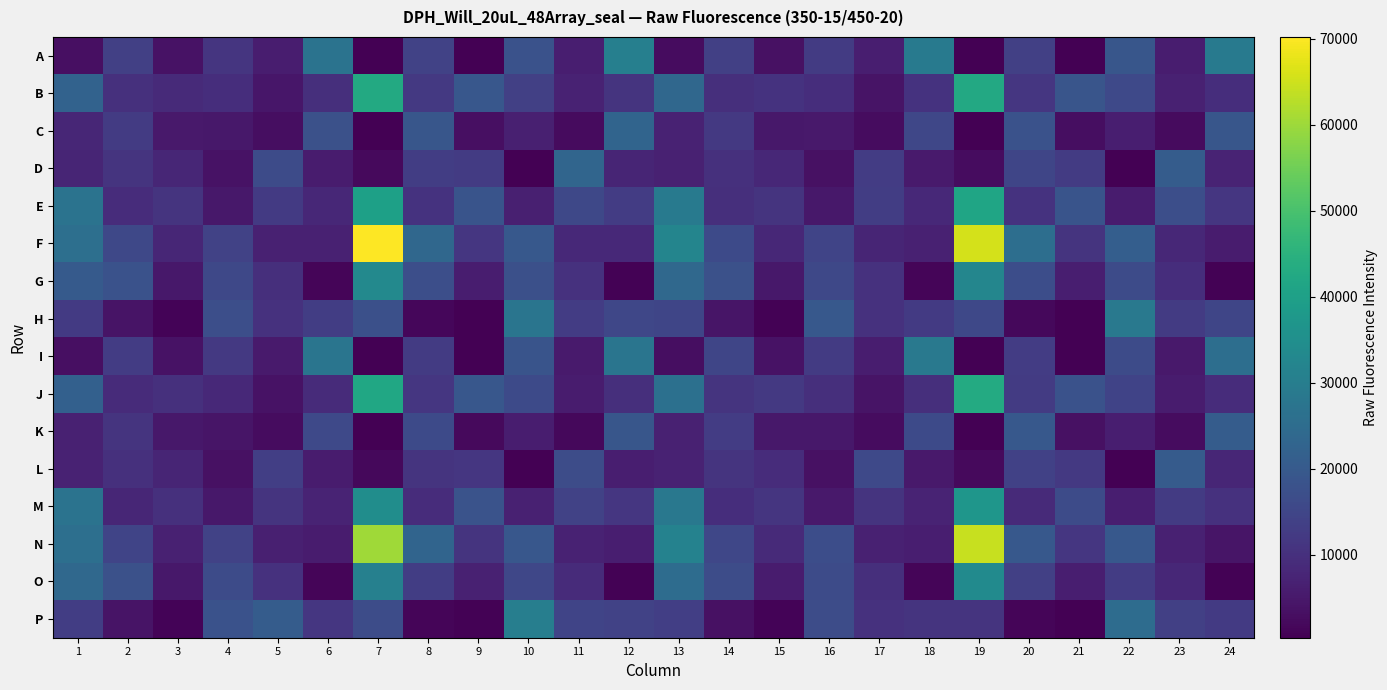

At 13, list the series in order from largest to smallest.

F, N, E, M, J, O, G, B, H, P, L, C, D, K, I, A